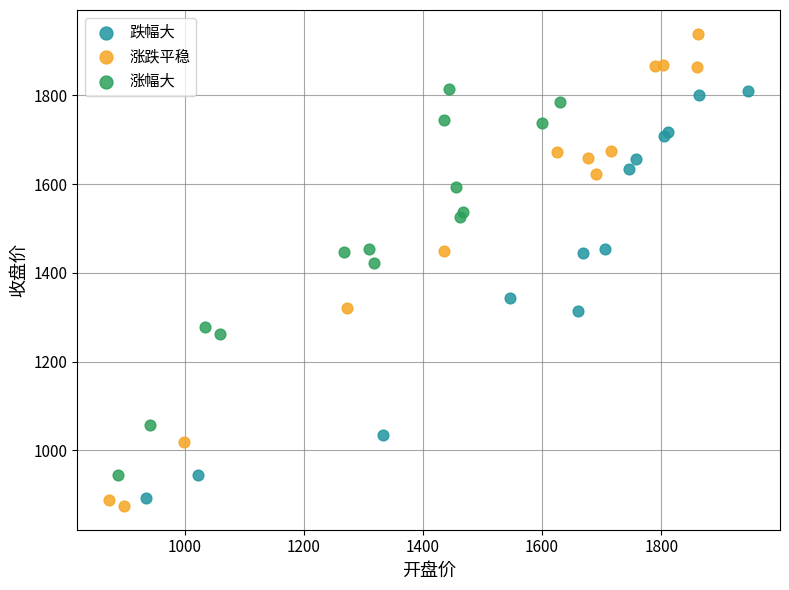

Which series has the largest Y range (max minus min)?

涨跌平稳